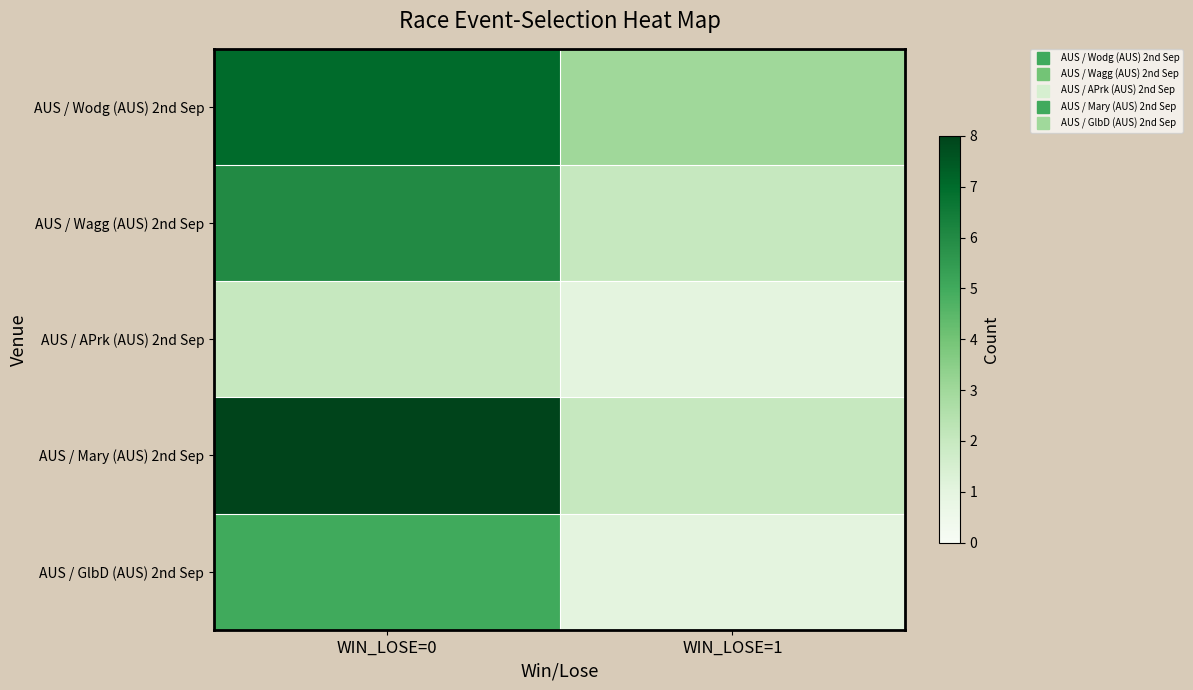

Which category has the highest value across all series?

WIN_LOSE=0